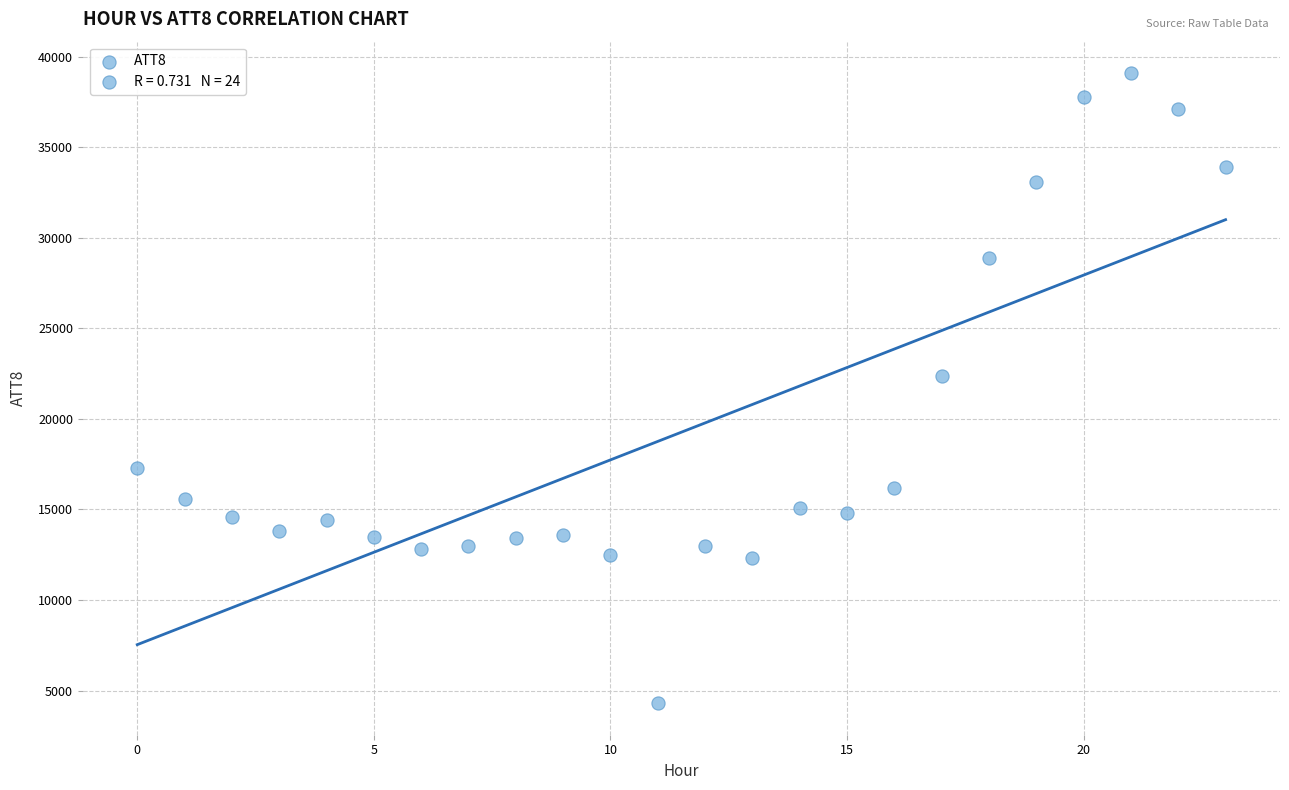

What is the range of Y values (max minus min)?

34800